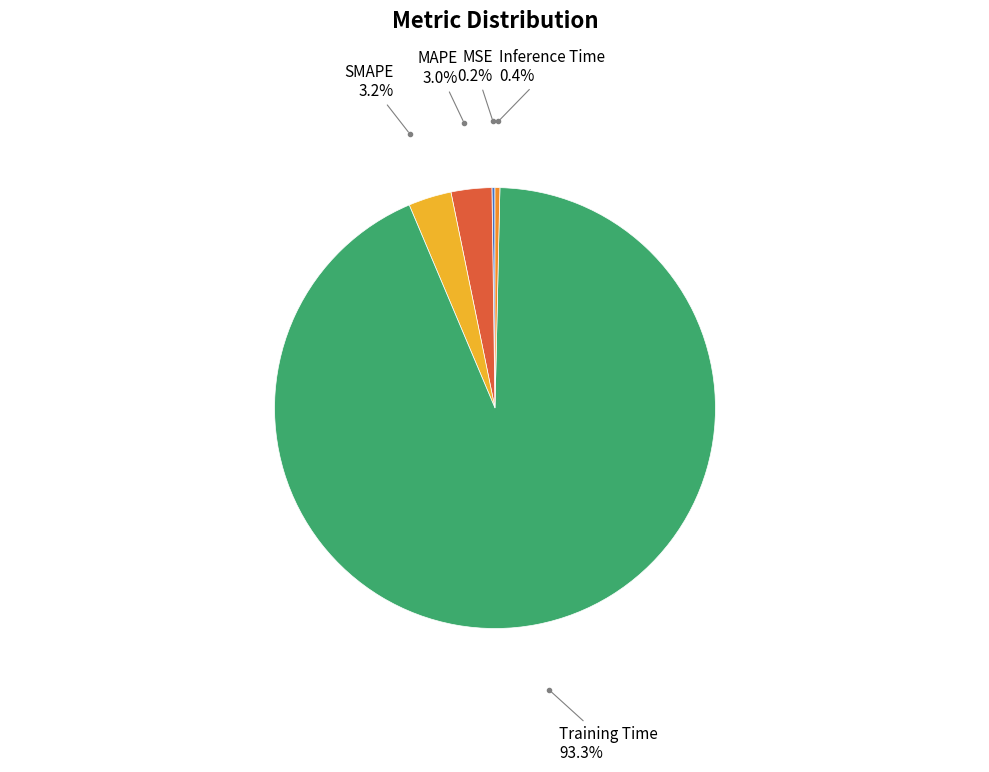

Does any single category account for the majority?

Yes